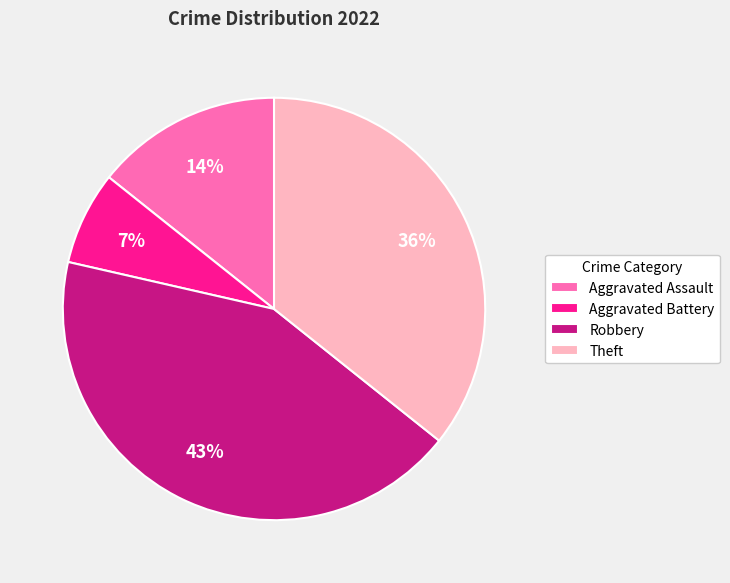

Which slice is the largest?

Robbery